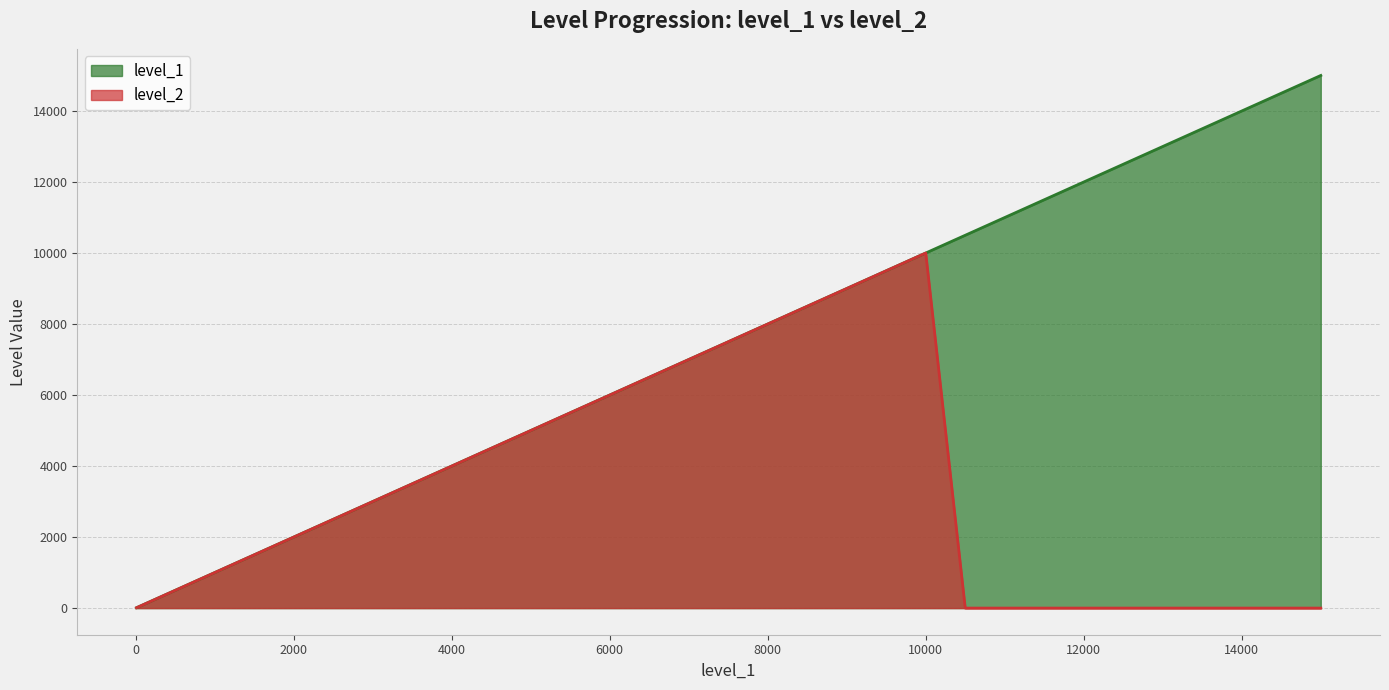

Rank the series by their maximum value, from highest to lowest.

level_1, level_2